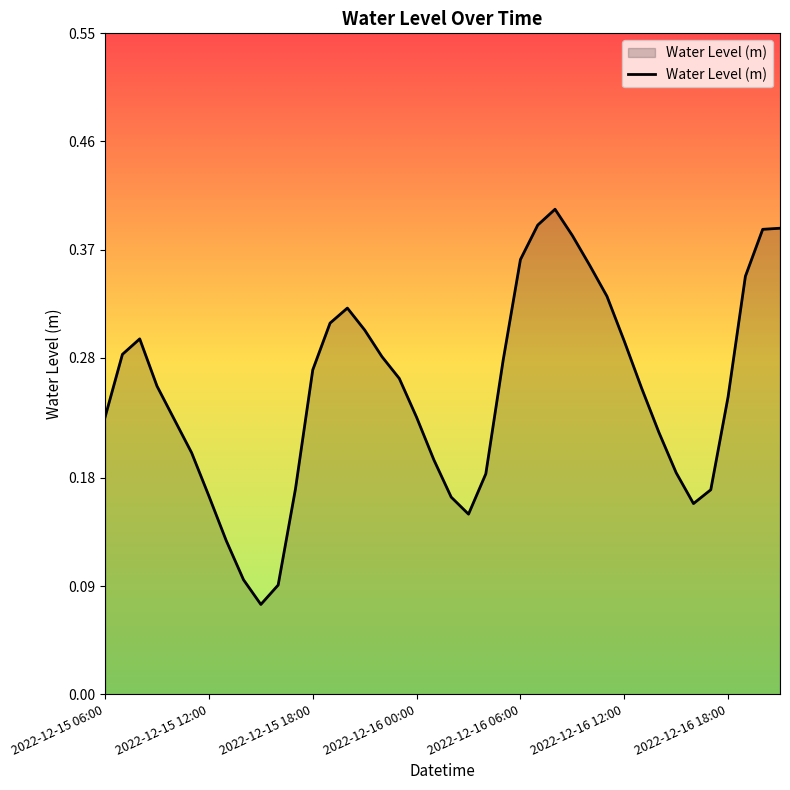

Reading left to right, what are all the values shown in this chart?

0.2	0.3	0.3	0.3	0.2	0.2	0.2	0.1	0.1	0.1	0.1	0.2	0.3	0.3	0.3	0.3	0.3	0.3	0.2	0.2	0.2	0.1	0.2	0.3	0.4	0.4	0.4	0.4	0.4	0.3	0.3	0.3	0.2	0.2	0.2	0.2	0.2	0.3	0.4	0.4